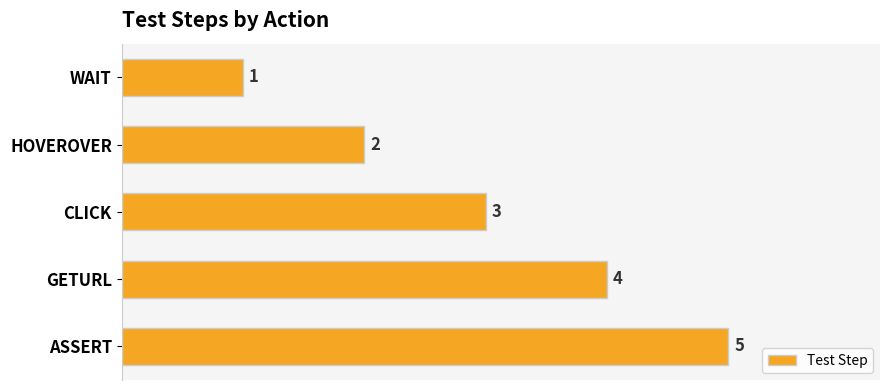

What is the value of the 4th bar from the top?

4